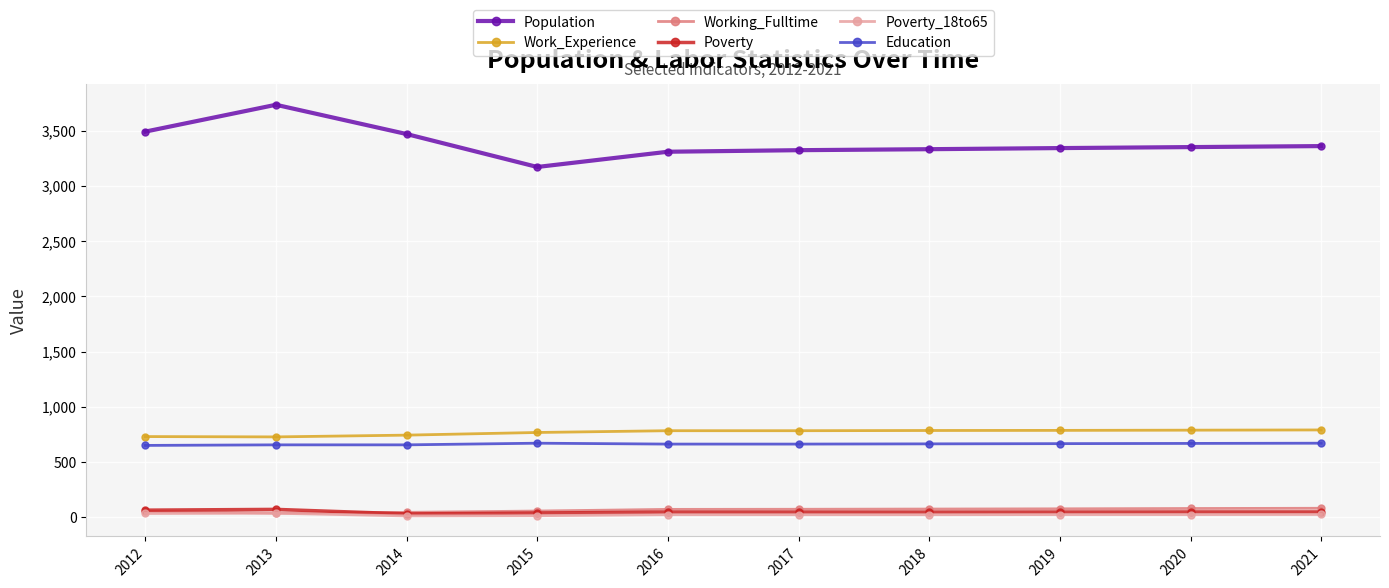

What is the average value of the Education series?

664